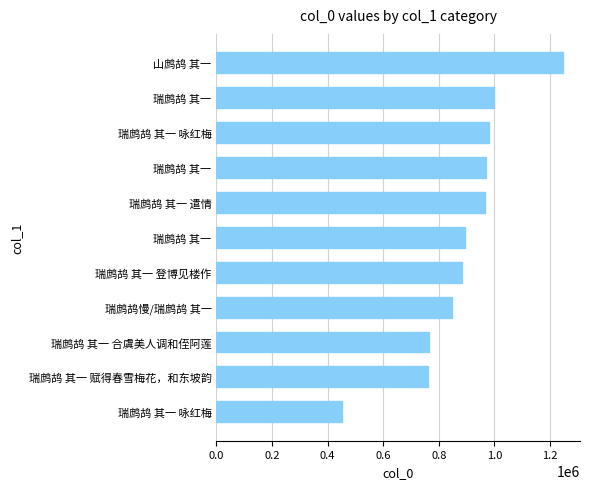

Count the number of data series in this chart.

1